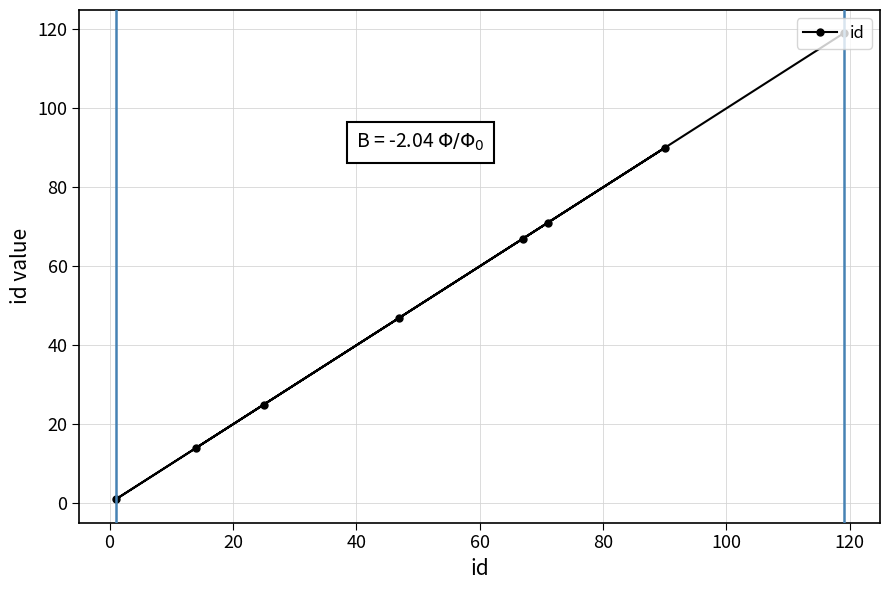

What is the difference between the maximum and minimum values?

118